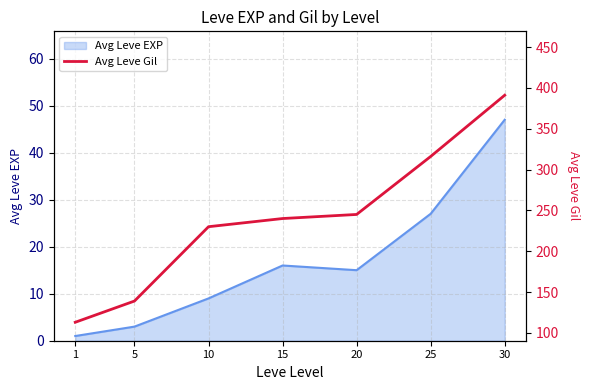

True or false: Avg Leve EXP has a value of 27 at 25.

True